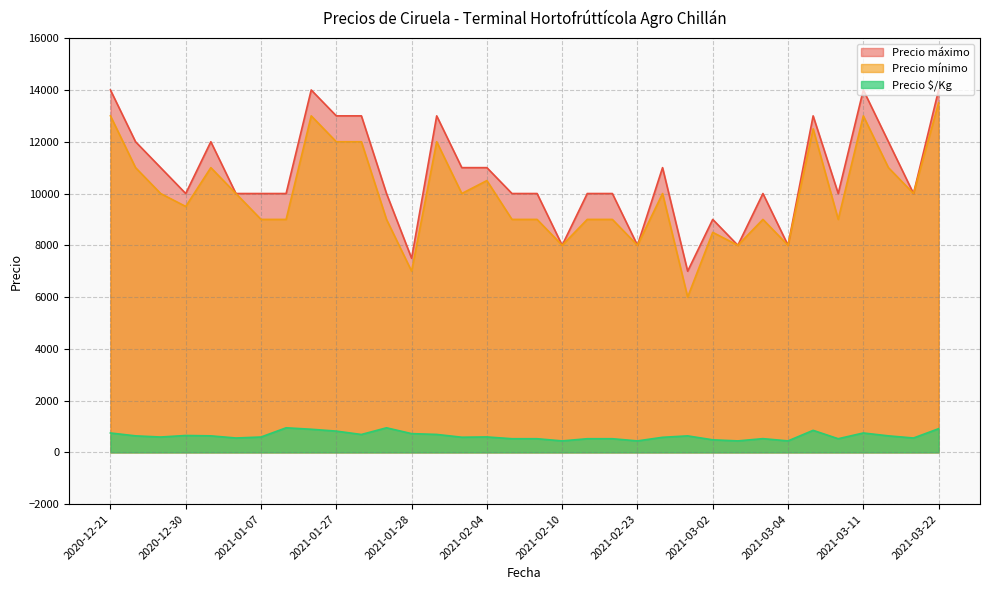

True or false: Precio máximo has a value of 13000 at 2021-01-27.

True